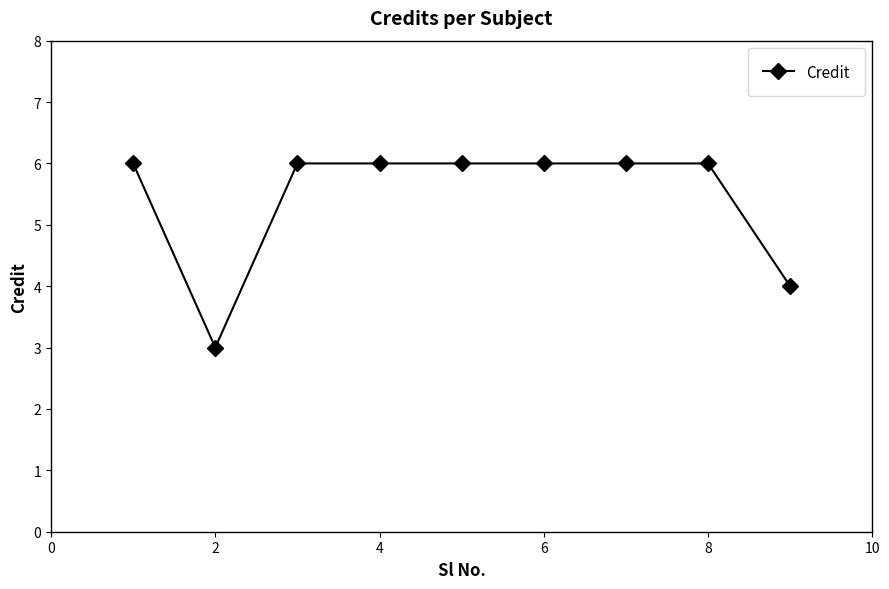

What is the average value?

5